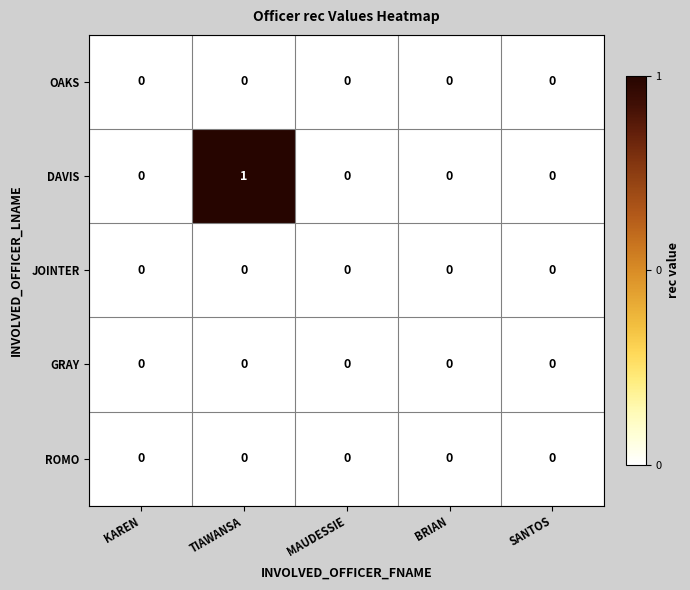

Which category has the highest value across all series?

TIAWANSA